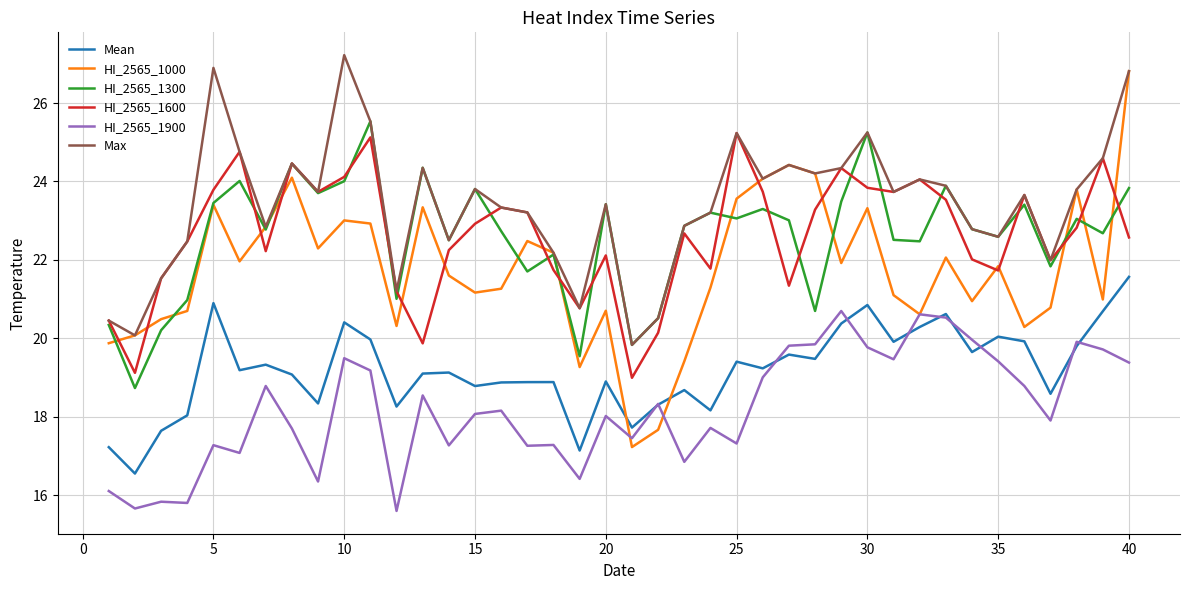

How many values in the Mean series are below 19?

17